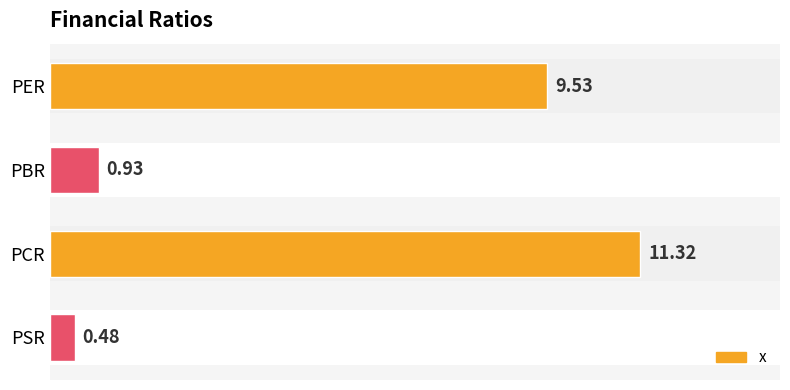

At which category does the chart reach its peak across all series?

PCR